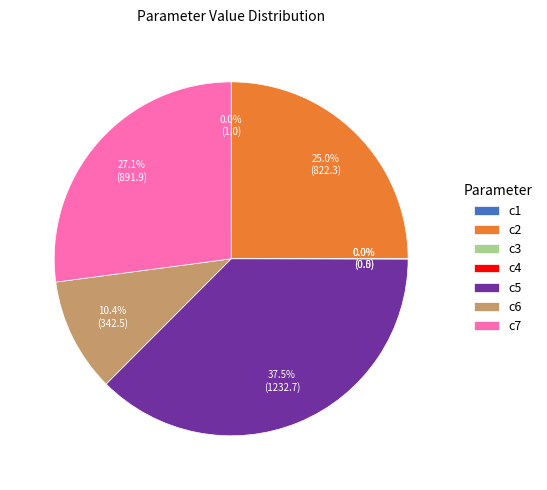

Is there a majority slice in this chart?

No